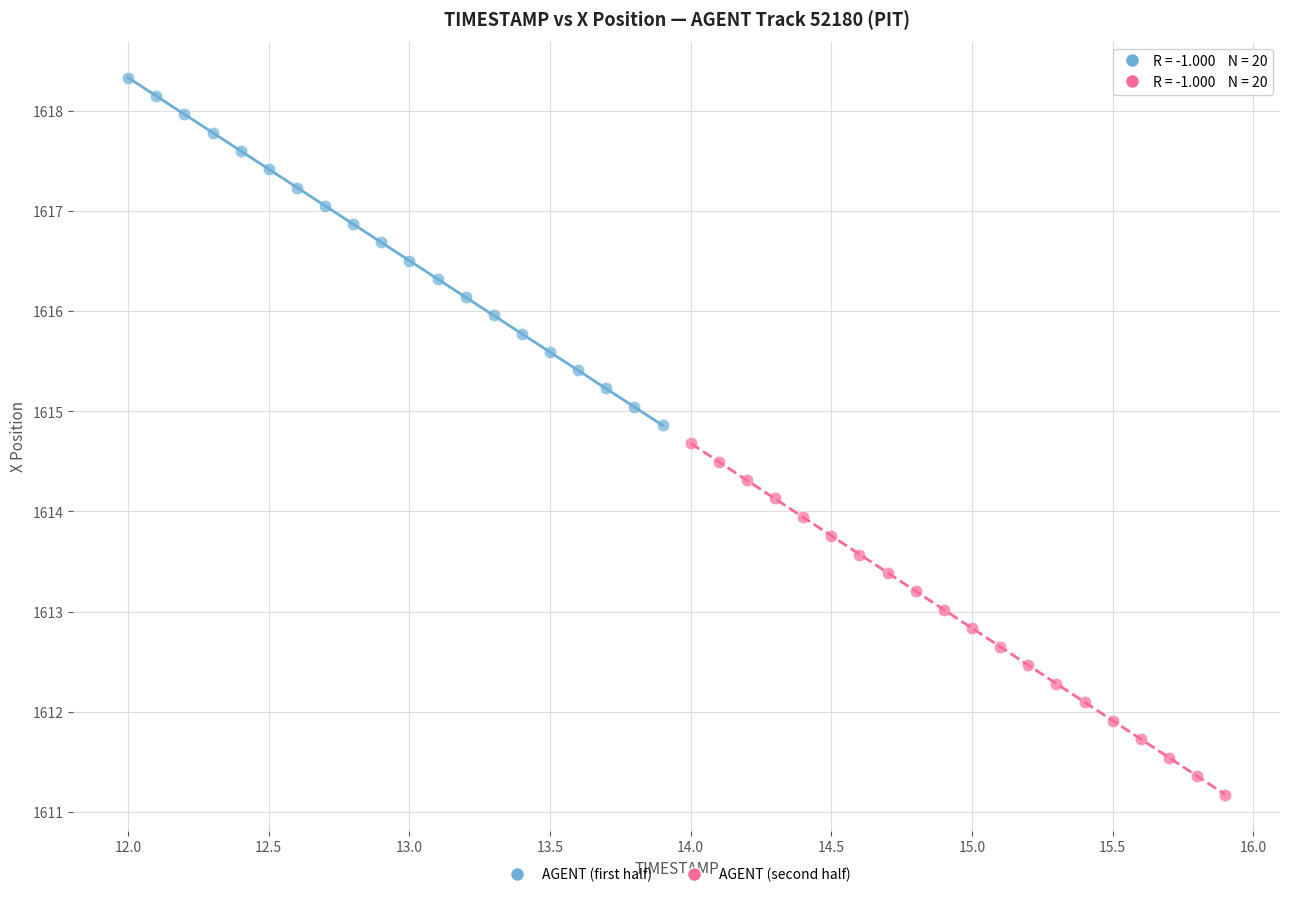

Which series reaches the maximum Y coordinate?

AGENT (first half)